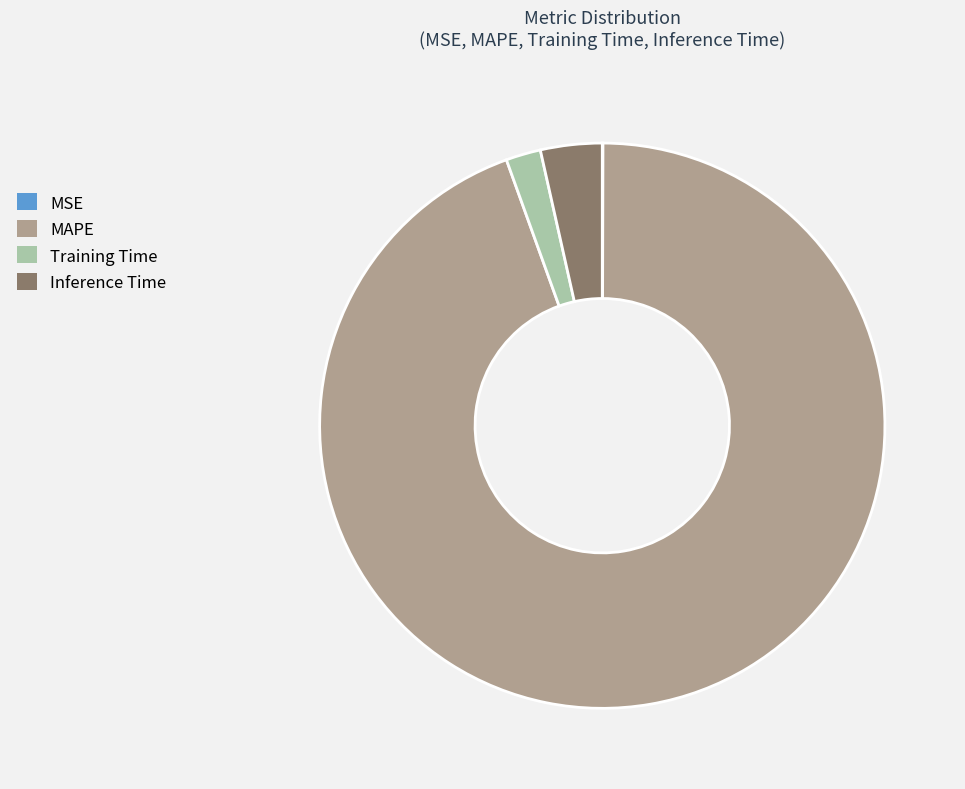

Which category accounts for the majority?

MAPE